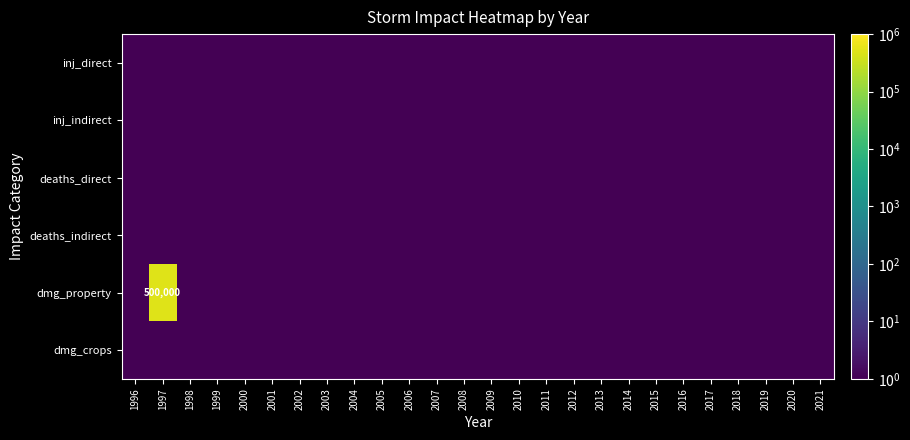

Which series changed the most between 1996 and 2019?

inj_direct